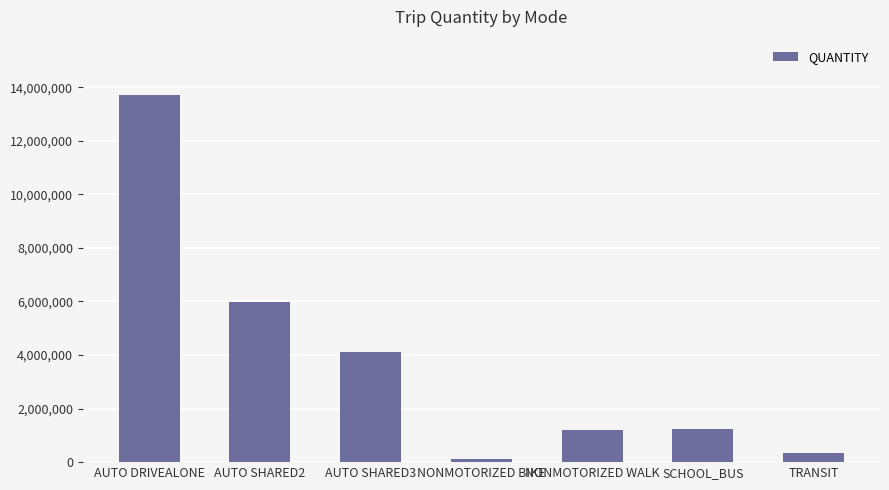

At which label is the value closest to 6920917?

AUTO SHARED2